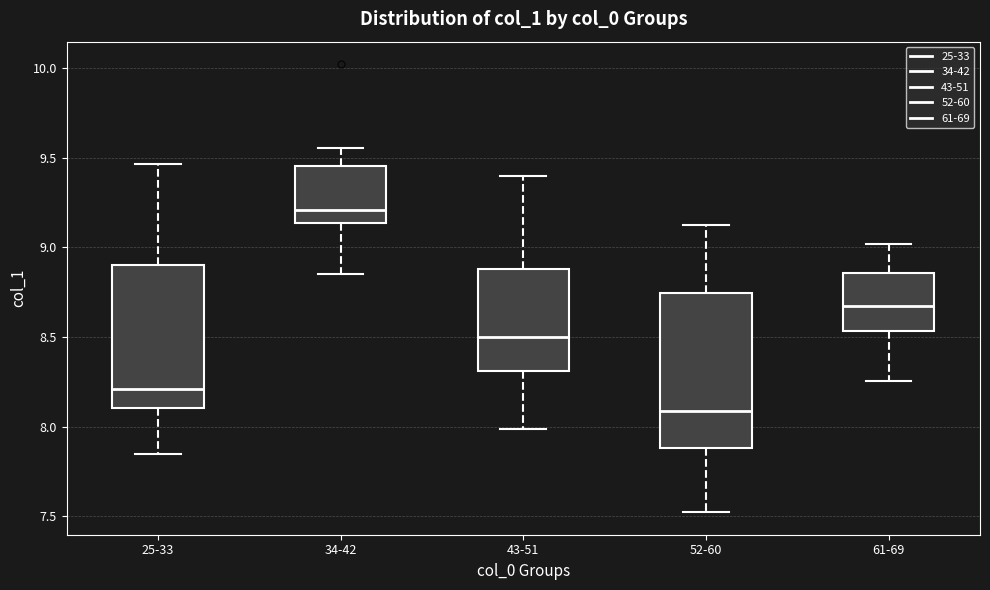

Reading left to right, read every box against the y-axis: the position of its median line, the range the box covers, and the ends of its whiskers. The values are not printed on the chart, so give them approximately, as read against the axis.

25-33: median 8.20, box 8.10 to 8.90, whiskers 7.85 to 9.45
34-42: median 9.20, box 9.15 to 9.45, whiskers 8.85 to 9.55
43-51: median 8.50, box 8.30 to 8.90, whiskers 8.00 to 9.40
52-60: median 8.10, box 7.90 to 8.75, whiskers 7.50 to 9.10
61-69: median 8.65, box 8.55 to 8.85, whiskers 8.25 to 9.00